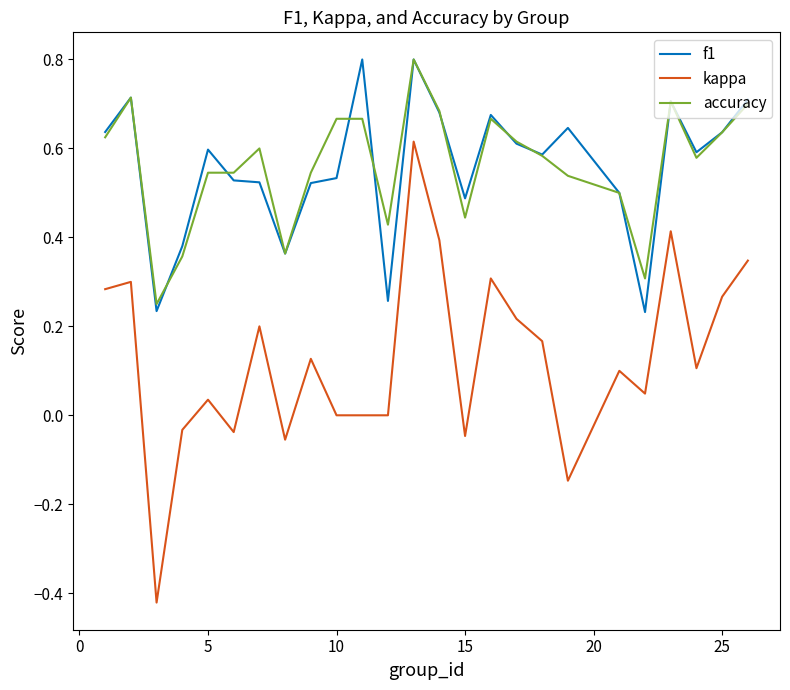

True or false: accuracy and kappa cross at least once.

False